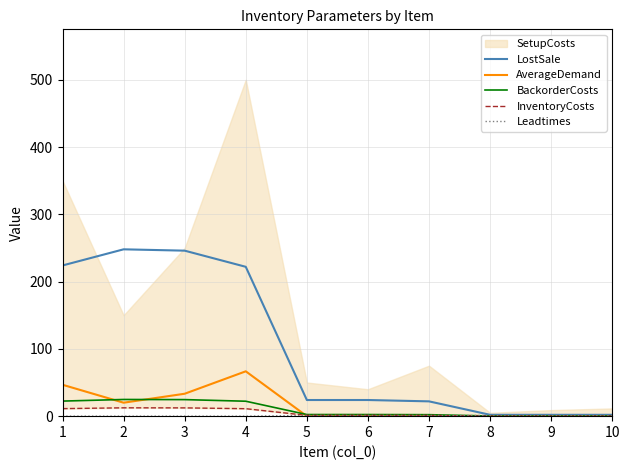

At which label does LostSale reach its peak?

2